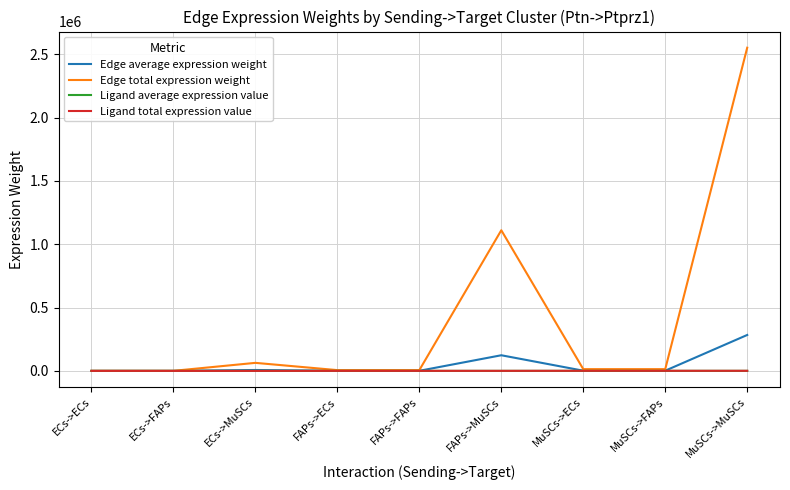

At which label is Edge average expression weight closest to 141848?

FAPs->MuSCs